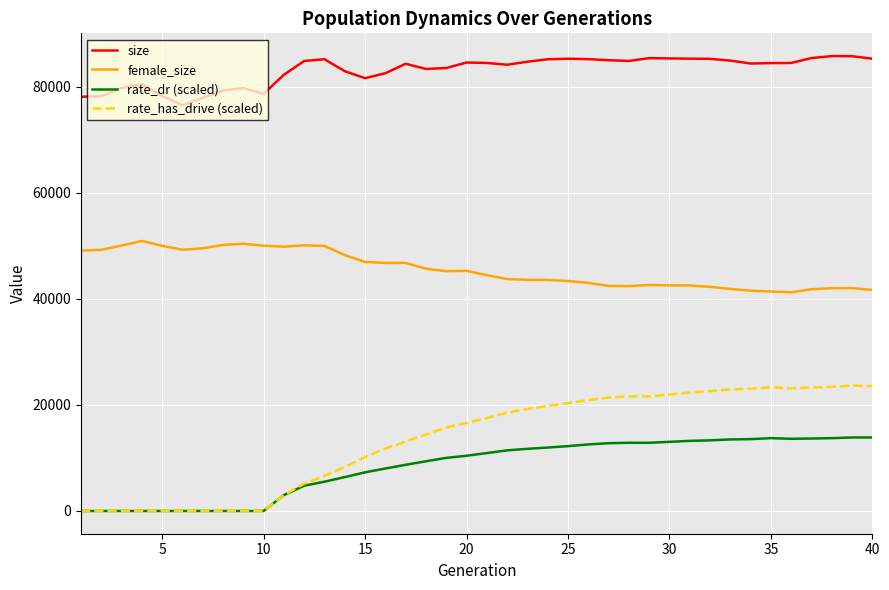

Which series has the largest range (max minus min)?

rate_has_drive (scaled)